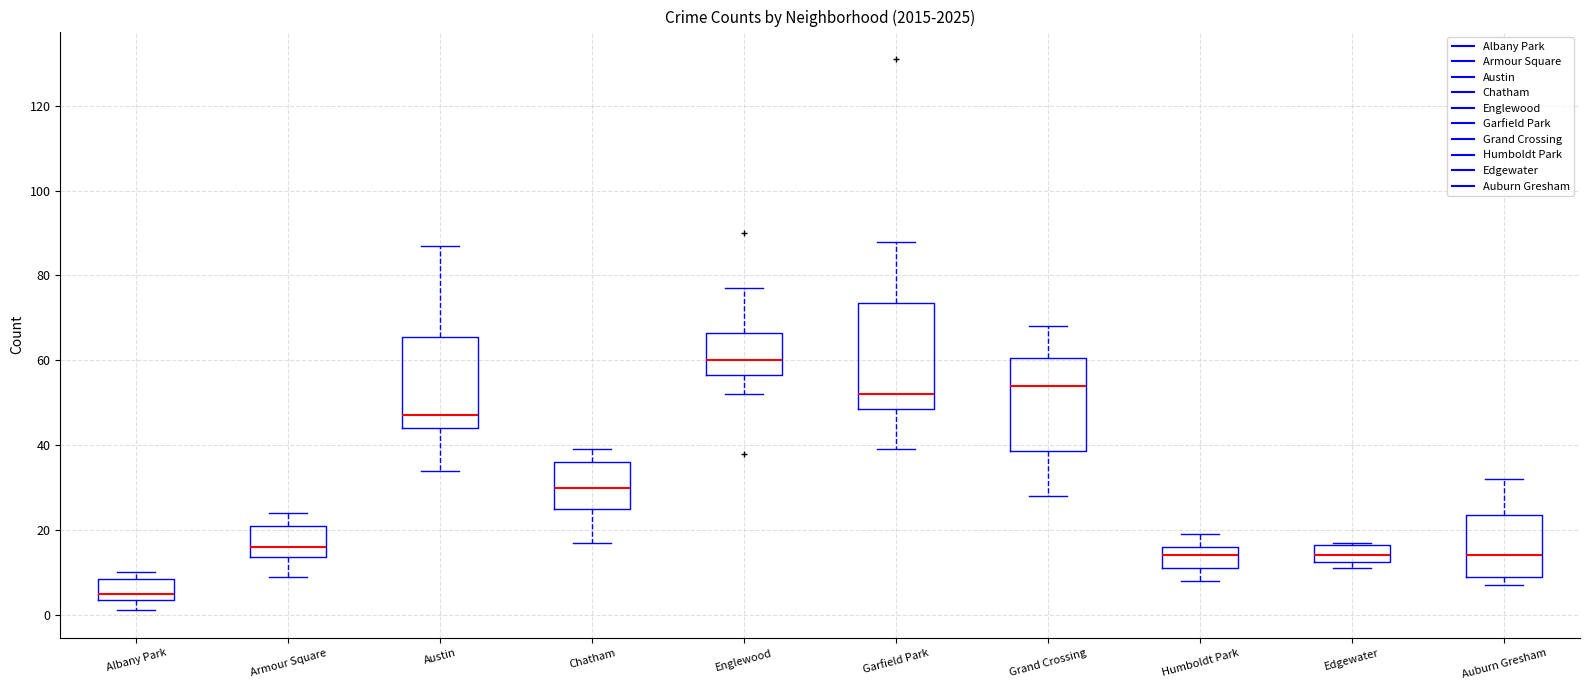

Which box's median line is the highest?

Englewood